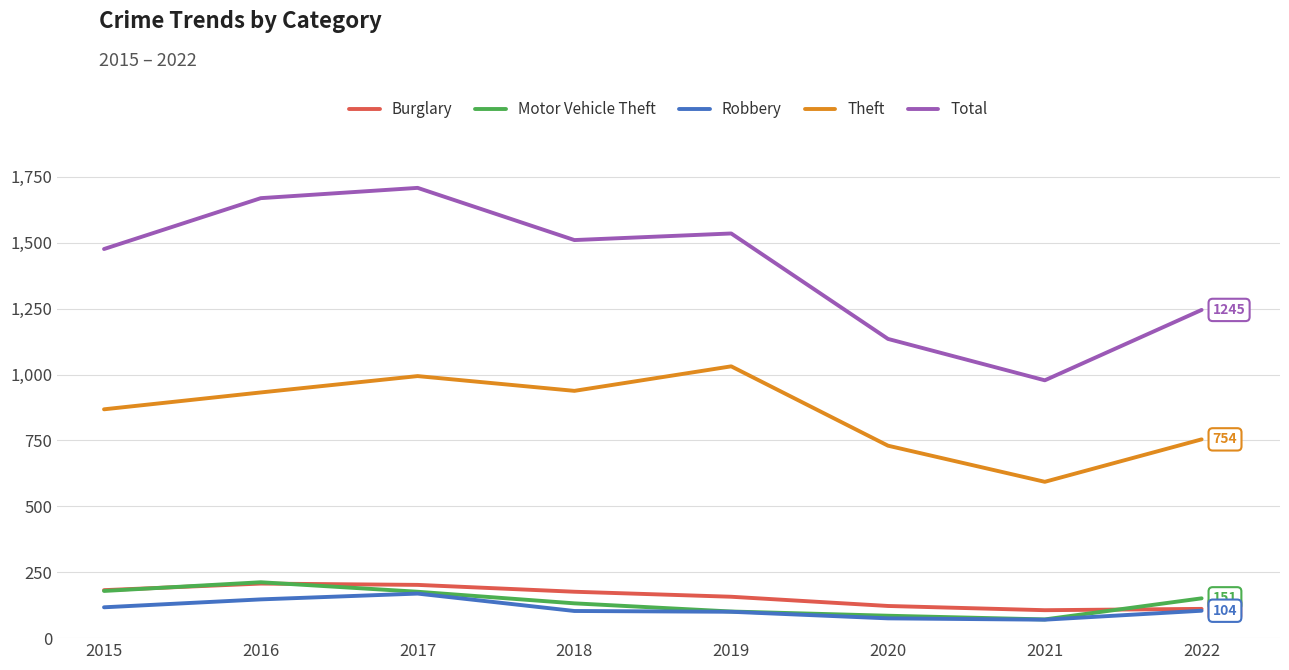

Which label corresponds to the largest value in the chart?

2017